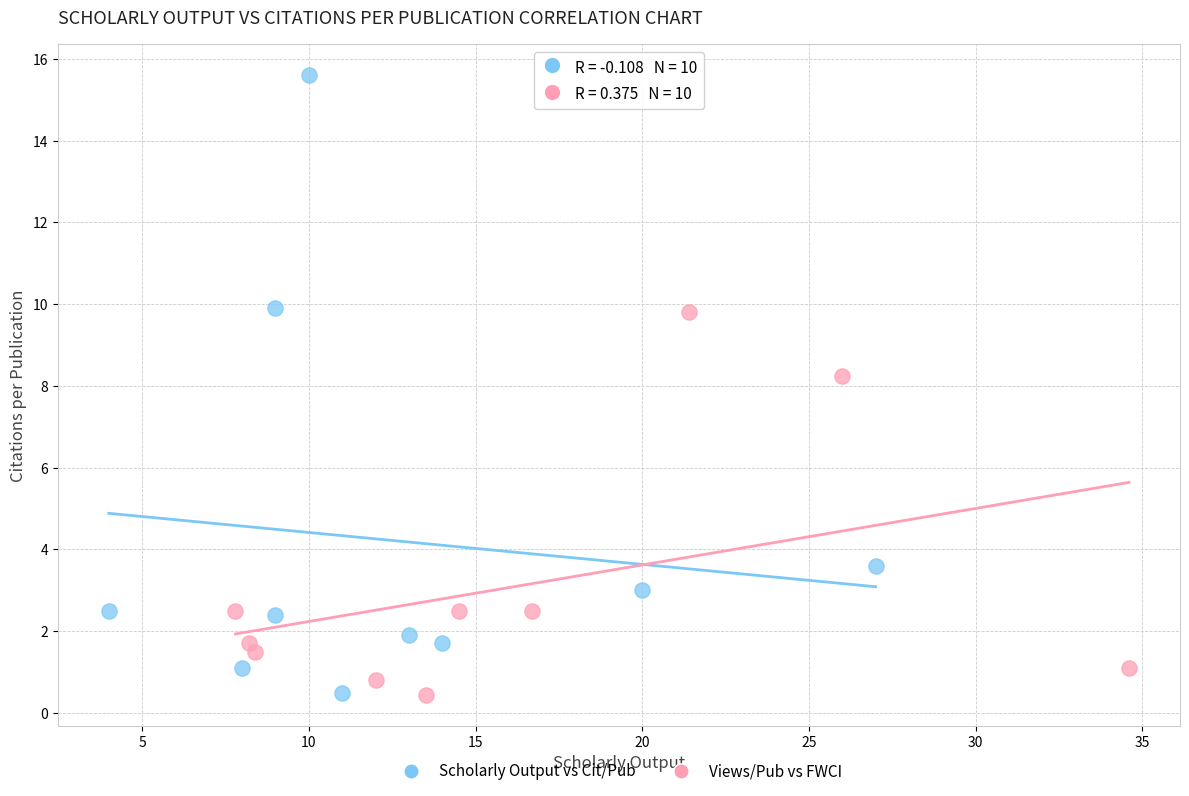

Which series has the largest Y range (max minus min)?

Scholarly Output vs Cit/Pub